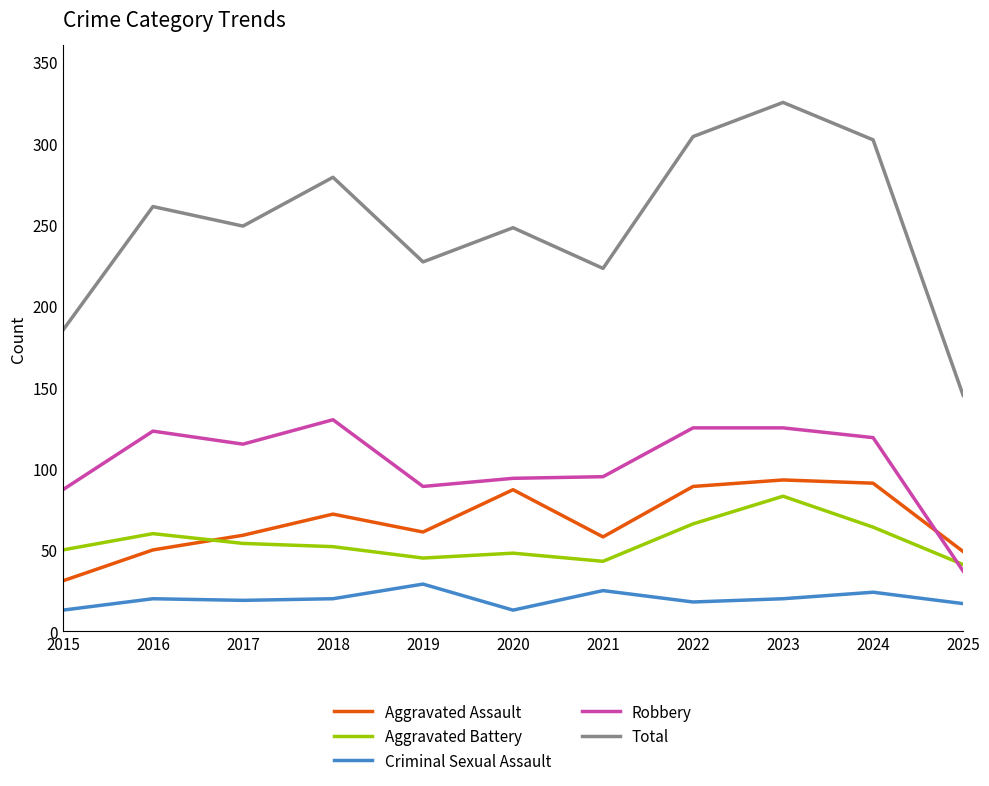

Between 2017 and 2024, which series saw the biggest shift?

Total